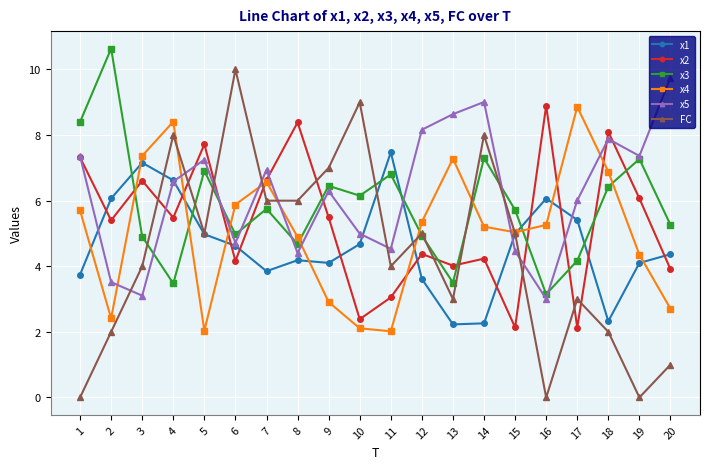

The x2 series shows 8.9 at 16. True or false?

True